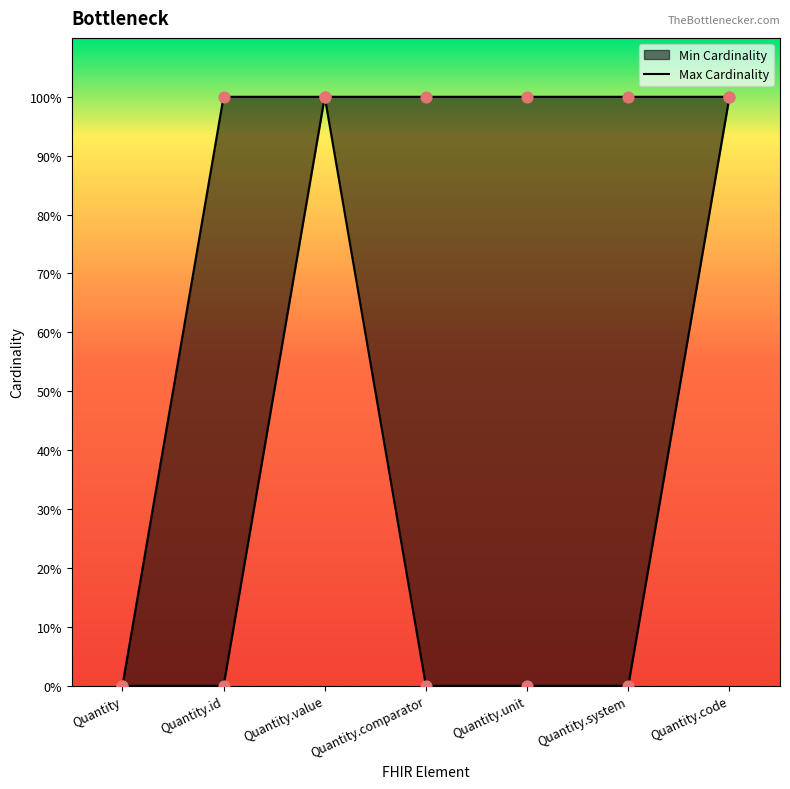

Which series reaches the minimum Y coordinate?

Min Cardinality